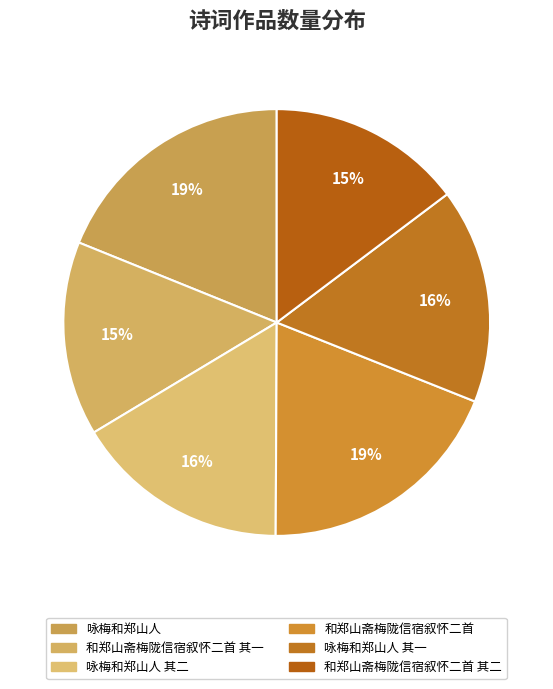

How many slices are in this pie chart?

6